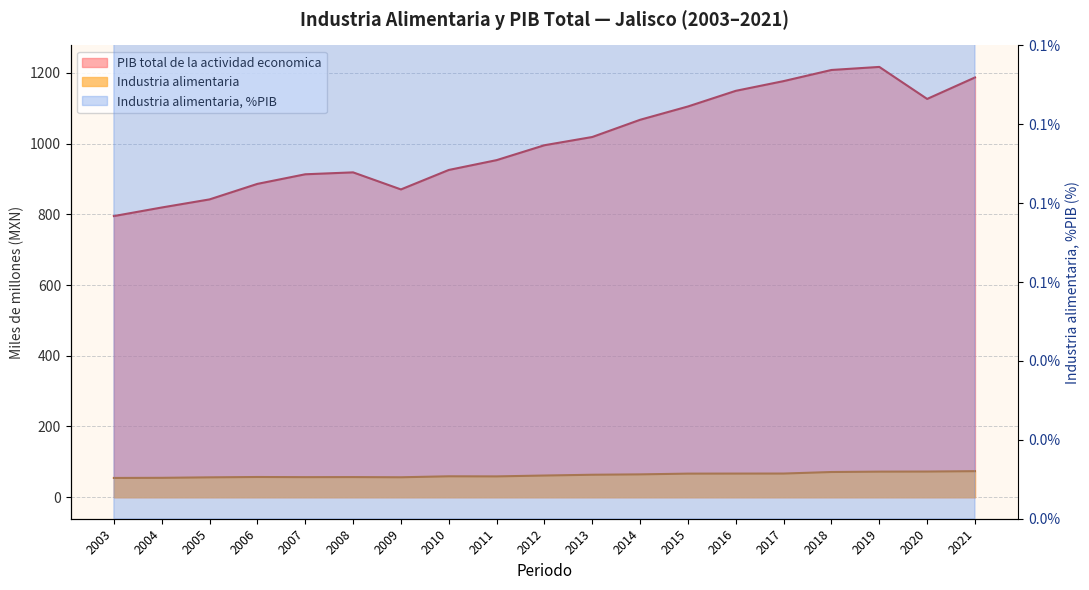

The value of Industria alimentaria at 2019 is 99.8. True or false?

False